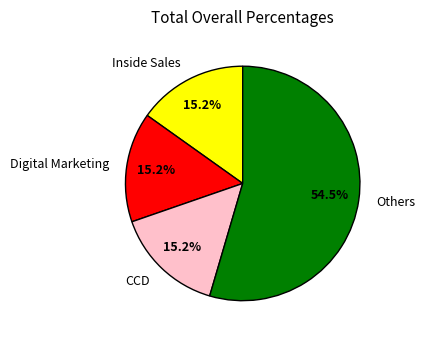

Which category has the biggest portion of the pie?

Others